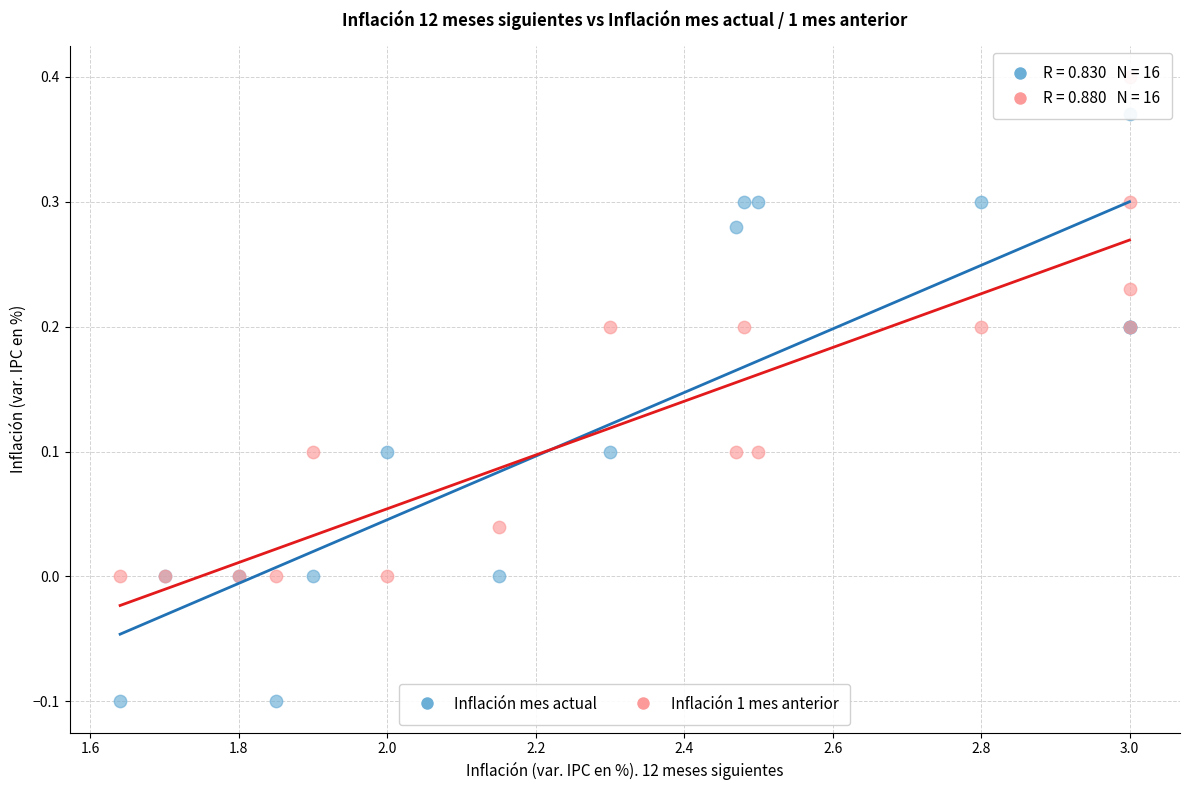

Which series contains the lowest Y value?

Inflación mes actual